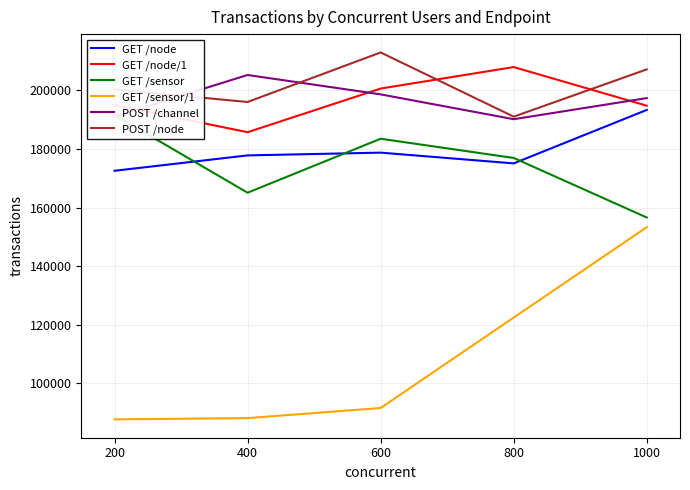

List the series in order of their peak value, highest first.

POST /node, GET /node/1, POST /channel, GET /node, GET /sensor, GET /sensor/1